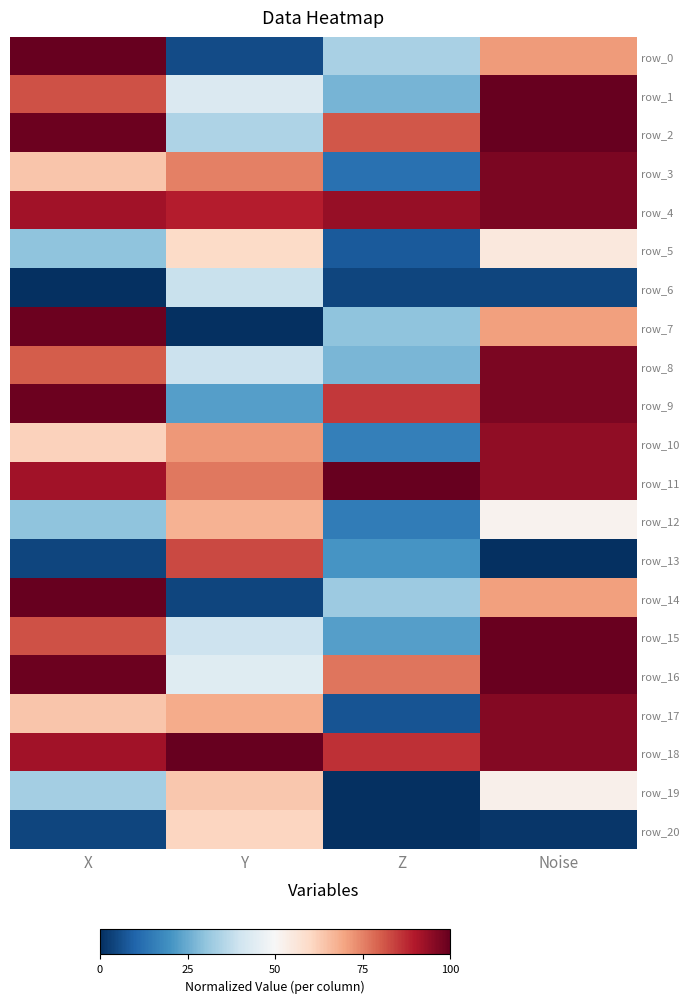

What is the difference between the maximum and minimum values in the row_6 series?

0.4